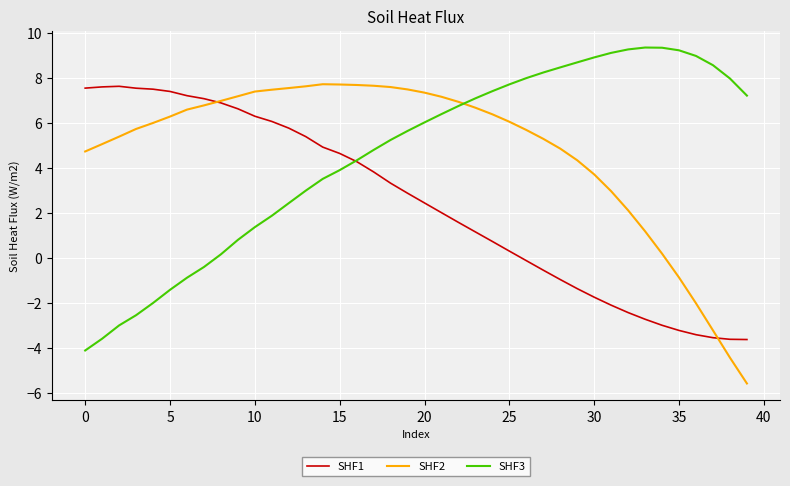

What is the maximum value shown in the chart?

9.3